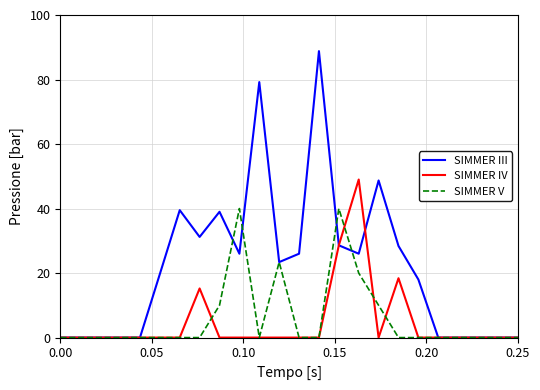

What is the maximum value shown in the chart?

88.8